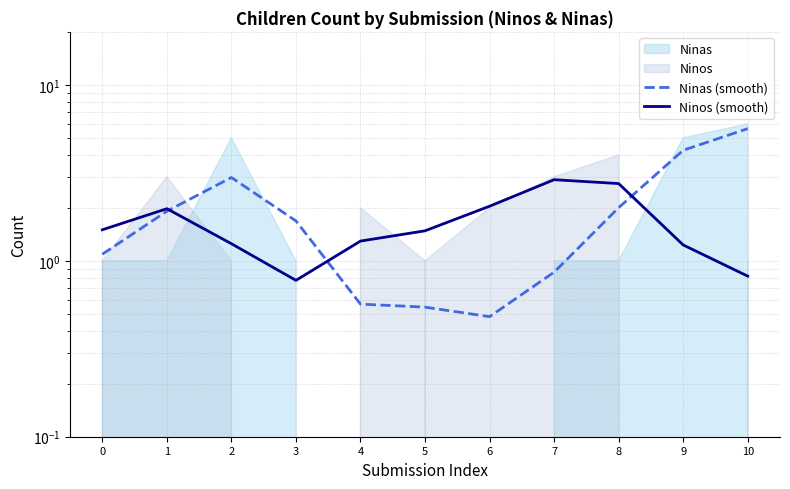

What is the sum of all Ninos (smooth) values?

18.0